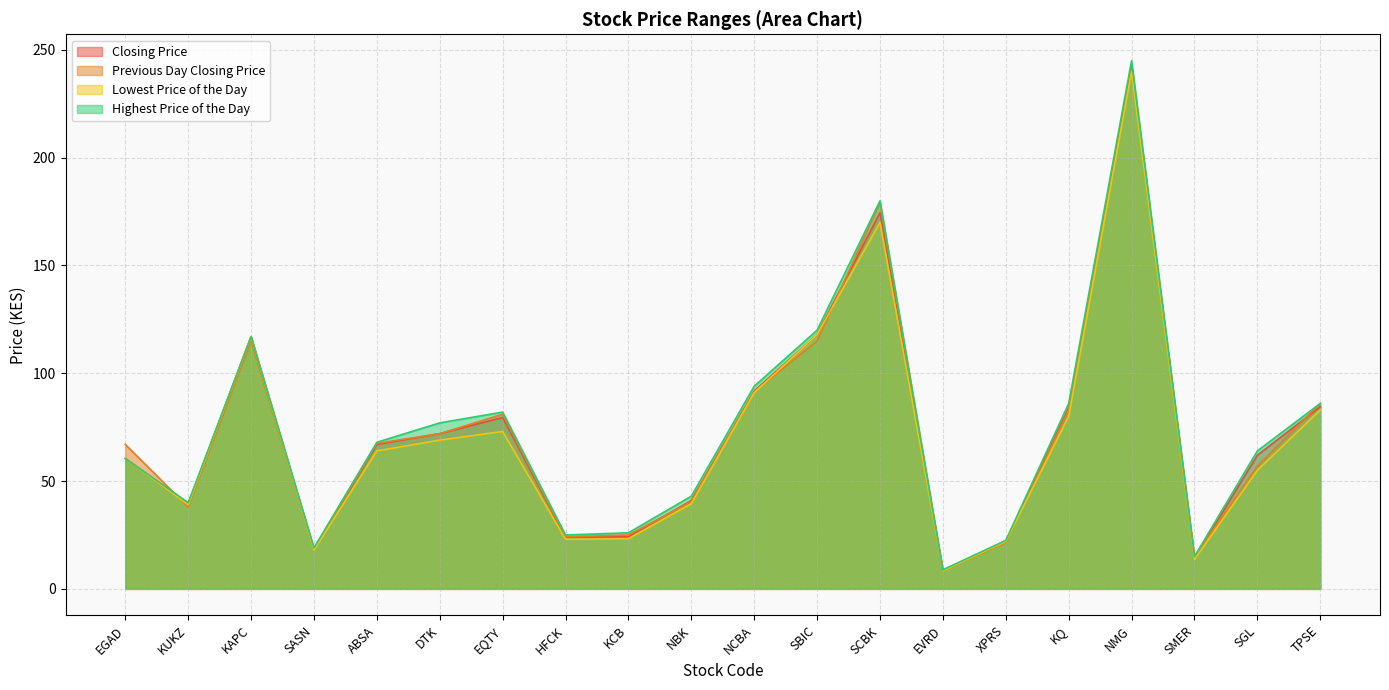

Which category has the highest value in the Closing Price series?

NMG